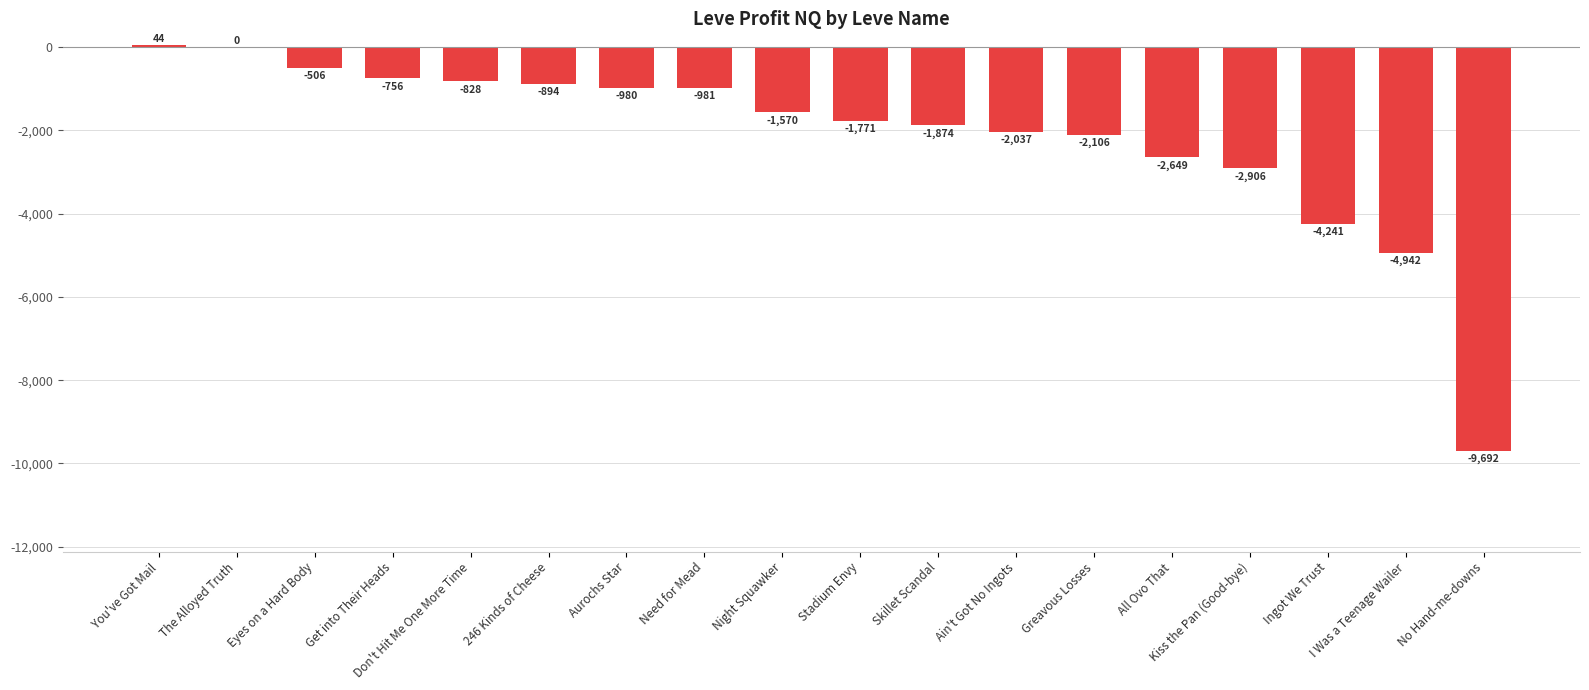

What is the sum of the values at Eyes on a Hard Body and Ain't Got No Ingots?

-2543.0